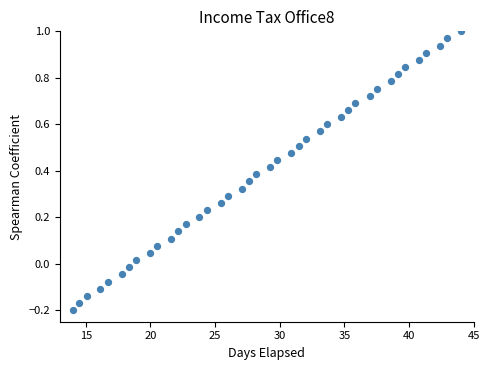

What is the range of X values (max minus min)?

30.0